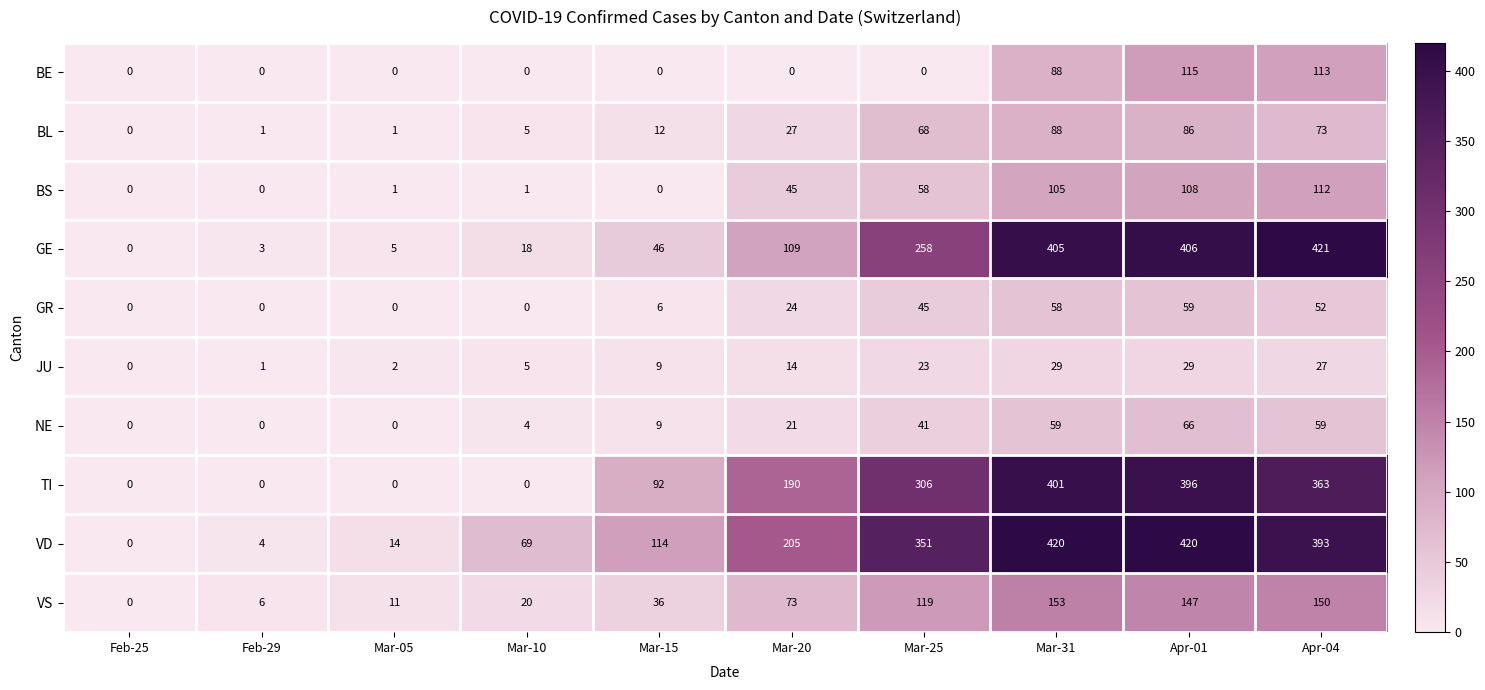

What is the sum of all BL values?

361